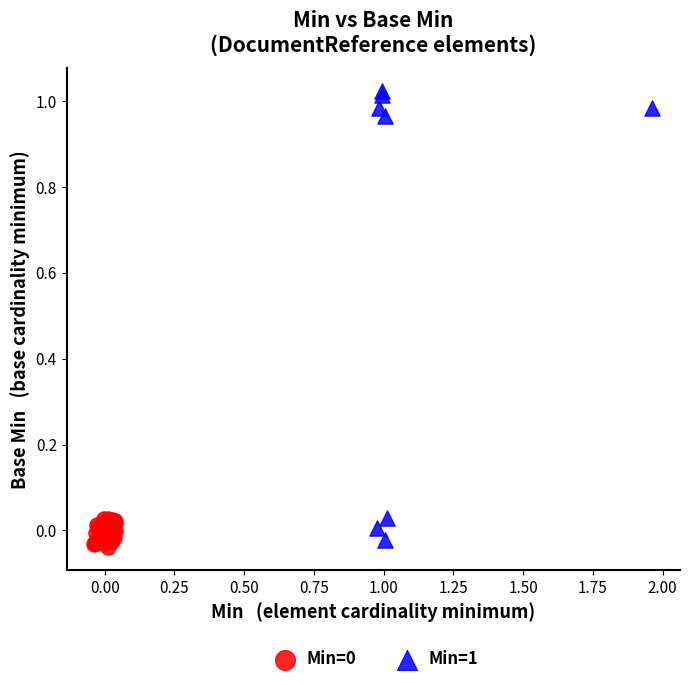

Which series contains the highest Y value?

Min=1